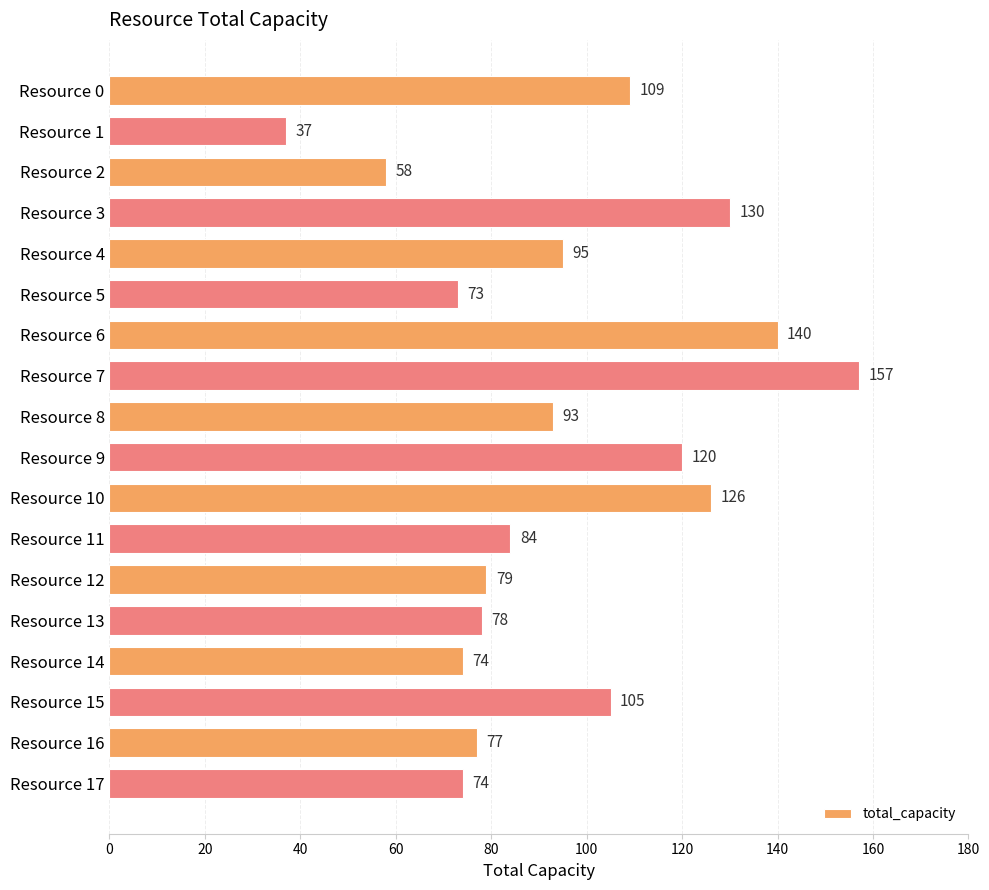

What is the change in value from Resource 7 to Resource 17?

-83